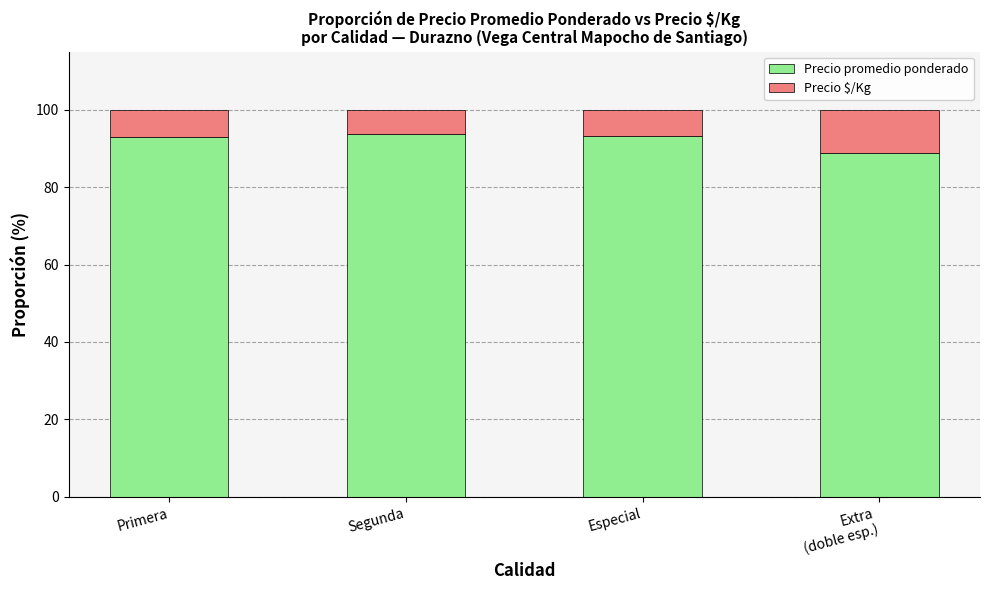

Does the chart contain any negative values?

No